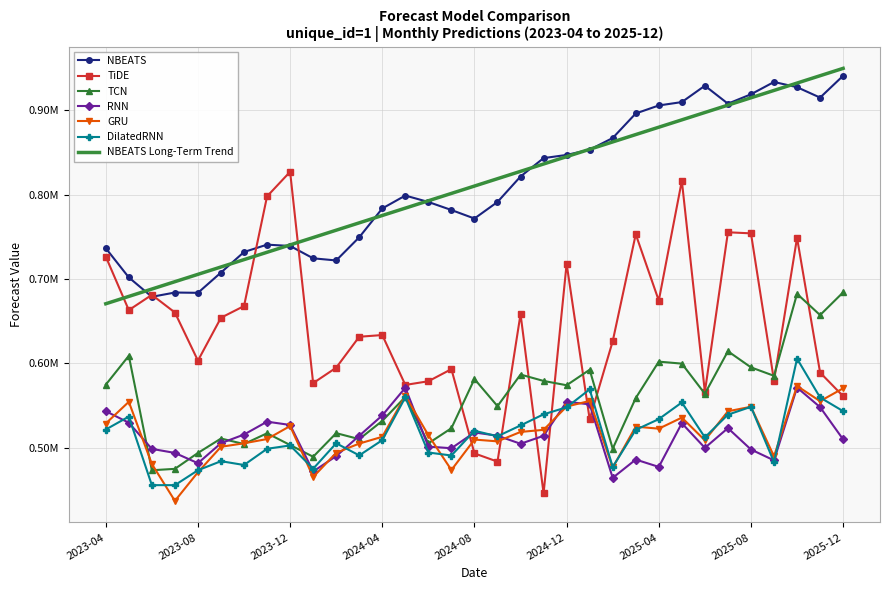

True or false: RNN and NBEATS intersect in this chart.

False